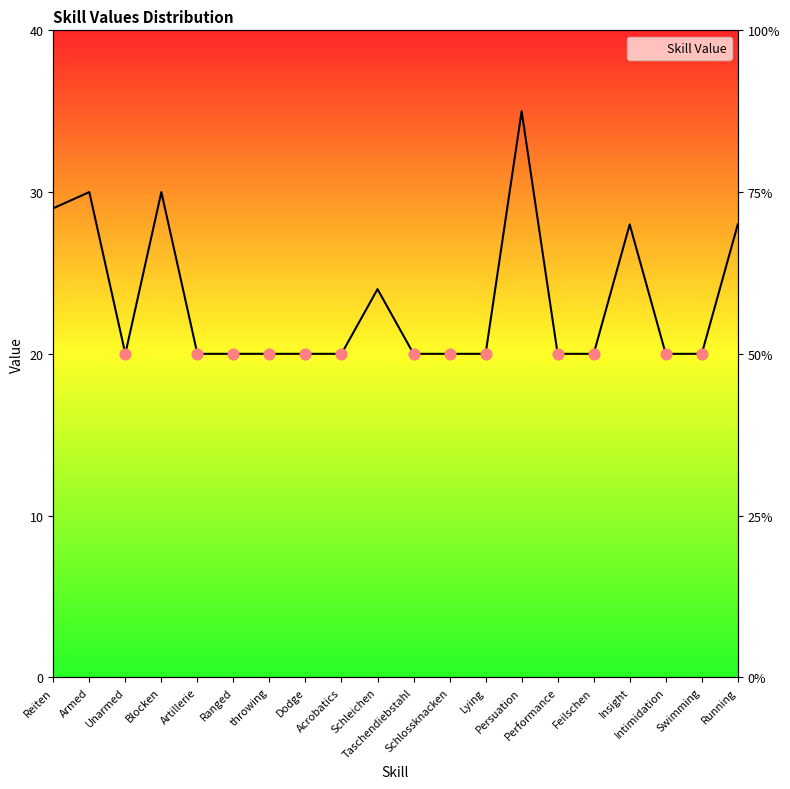

What is the change in value from Armed to Performance?

-10